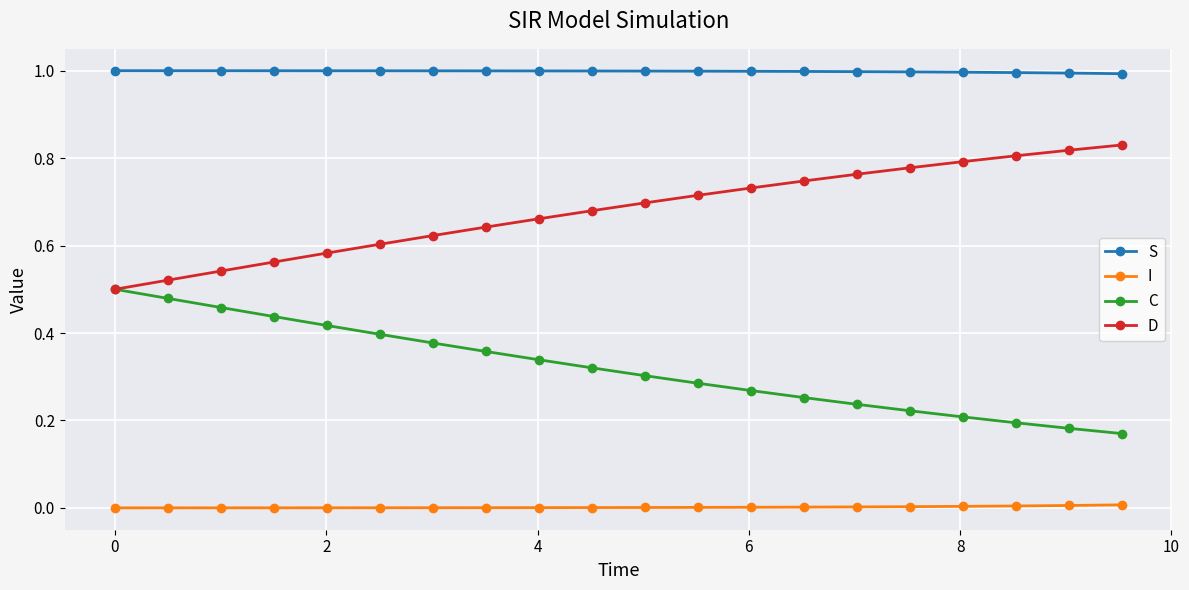

What is the minimum value for S?

1.0